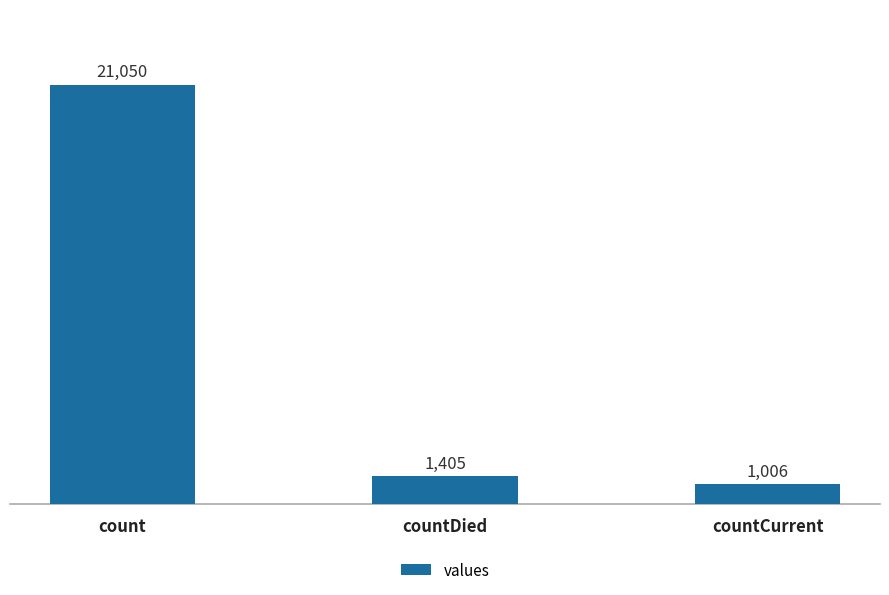

What position from the left is countCurrent?

3